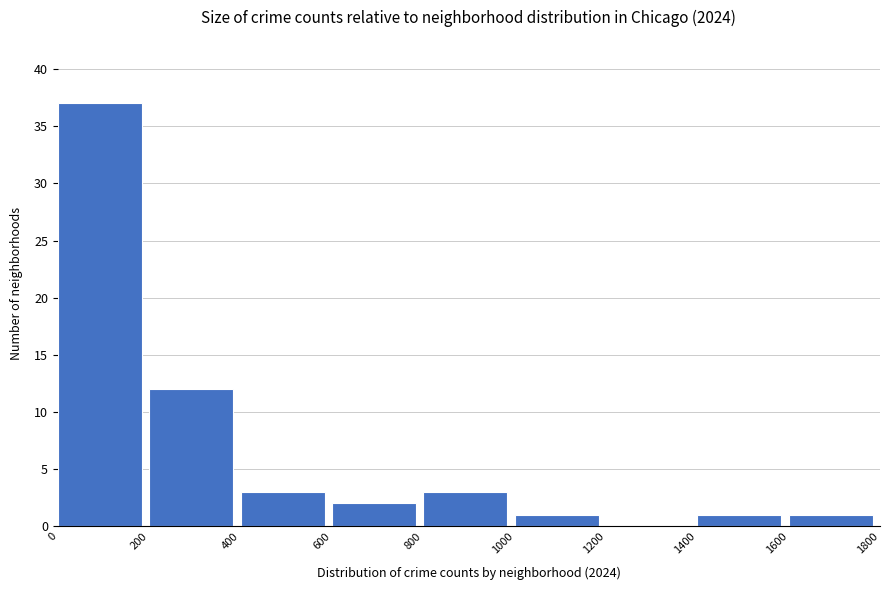

Over which range of the x-axis is the bar tallest?

0 to 200